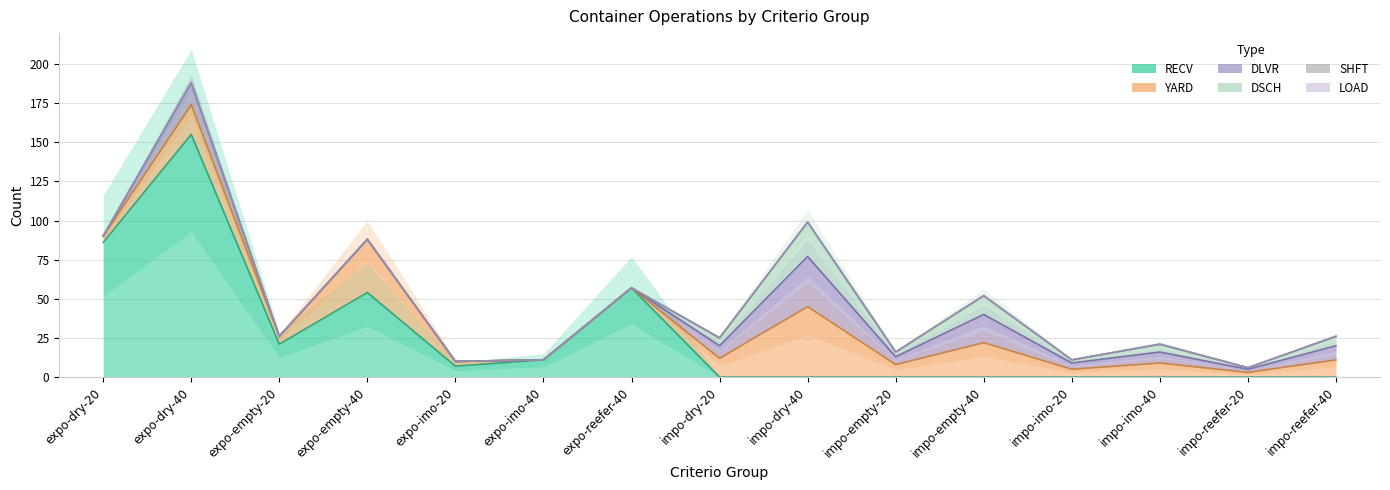

True or false: DSCH and LOAD intersect in this chart.

False